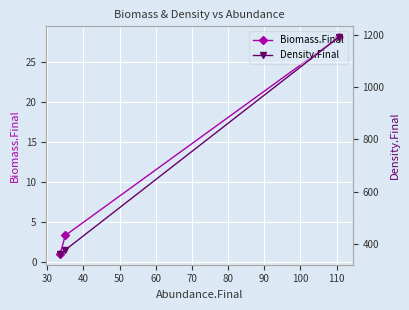

What is the value of the Biomass.Final point at the 2nd from the left?

3.3